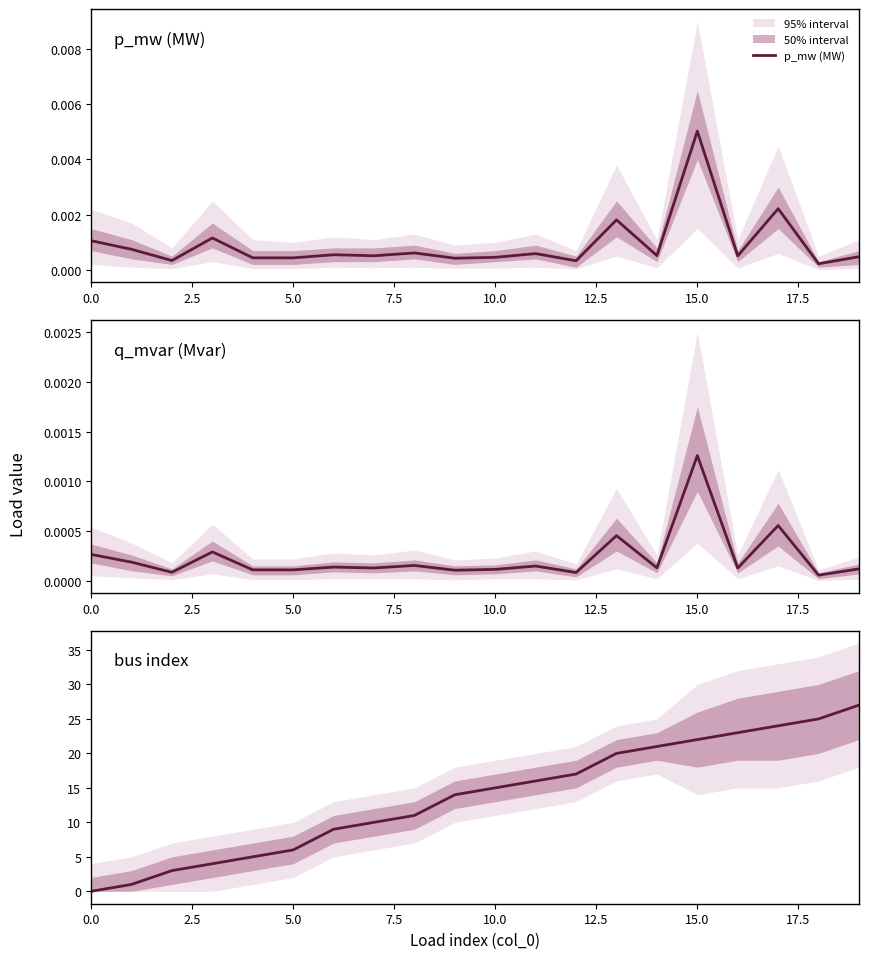

True or false: q_mvar (Mvar) and bus index cross at least once.

True